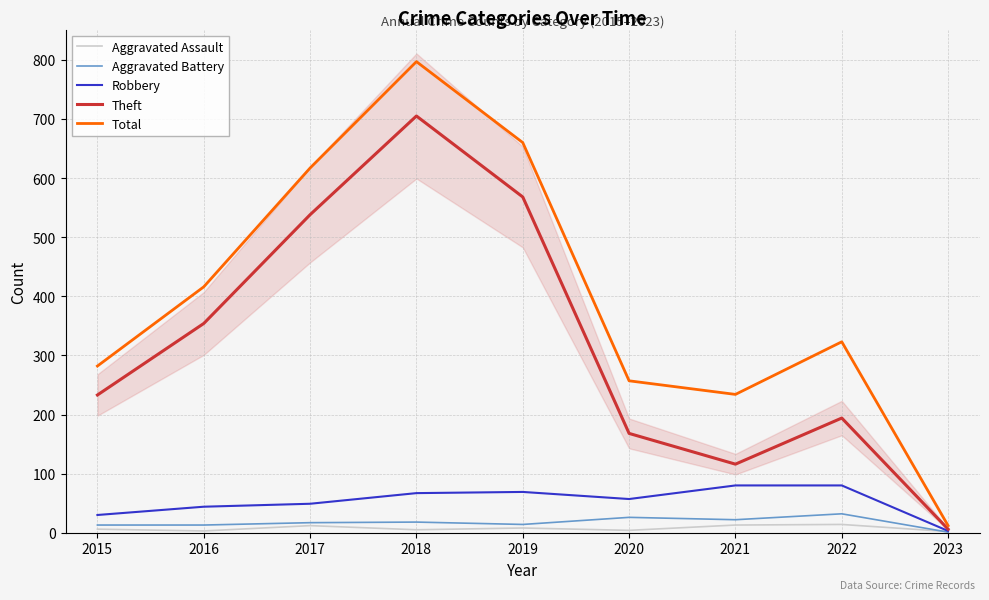

Reading left to right, extract all data points from this chart.

Aggravated Assault: 2015=6	2016=3	2017=12	2018=5	2019=8	2020=4	2021=13	2022=14	2023=2
Aggravated Battery: 2015=13	2016=13	2017=17	2018=18	2019=14	2020=26	2021=22	2022=32	2023=1
Robbery: 2015=30	2016=44	2017=49	2018=67	2019=69	2020=57	2021=80	2022=80	2023=3
Theft: 2015=233	2016=354	2017=538	2018=705	2019=568	2020=168	2021=116	2022=194	2023=6
Total: 2015=282	2016=416	2017=617	2018=797	2019=660	2020=257	2021=234	2022=323	2023=12